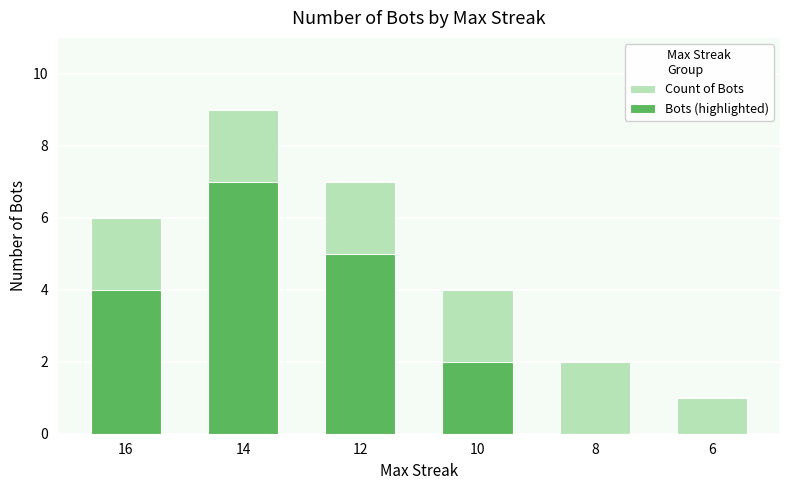

Which series has the largest total across all categories?

Count of Bots